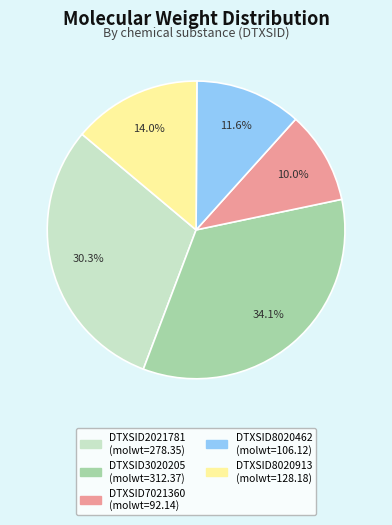

Which category has the smallest portion of the pie?

DTXSID7021360